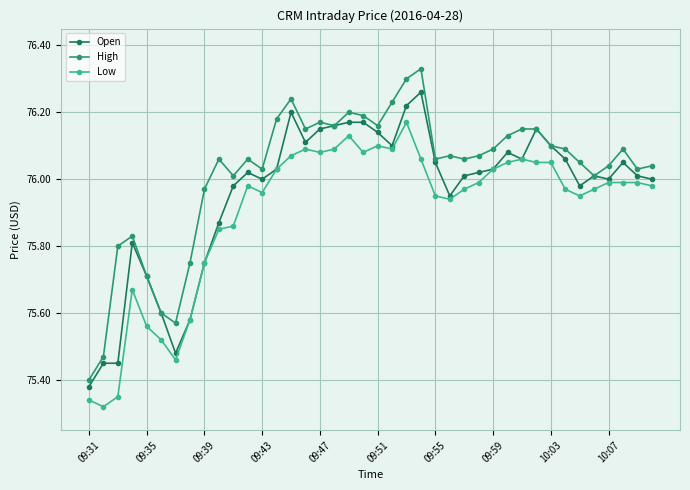

List the labels in order of Open value, largest first.

23, 22, 14, 18, 19, 17, 16, 31, 20, 15, 21, 32, 29, 30, 33, 24, 37, 13, 28, 11, 27, 26, 35, 38, 12, 36, 39, 10, 34, 25, 10:07, 09:43, 10:03, 09:47, 09:51, 09:59, 09:55, 09:35, 09:39, 09:31